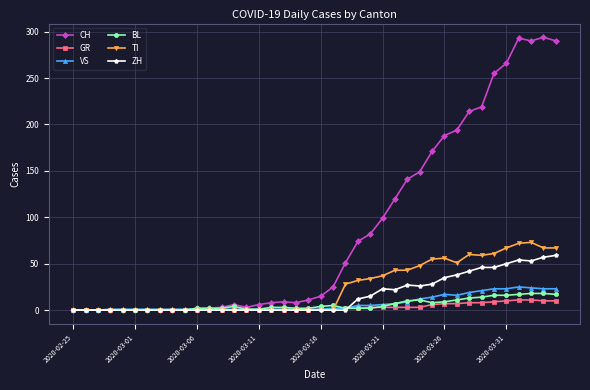

True or false: CH has more than 2 interior local peaks.

True